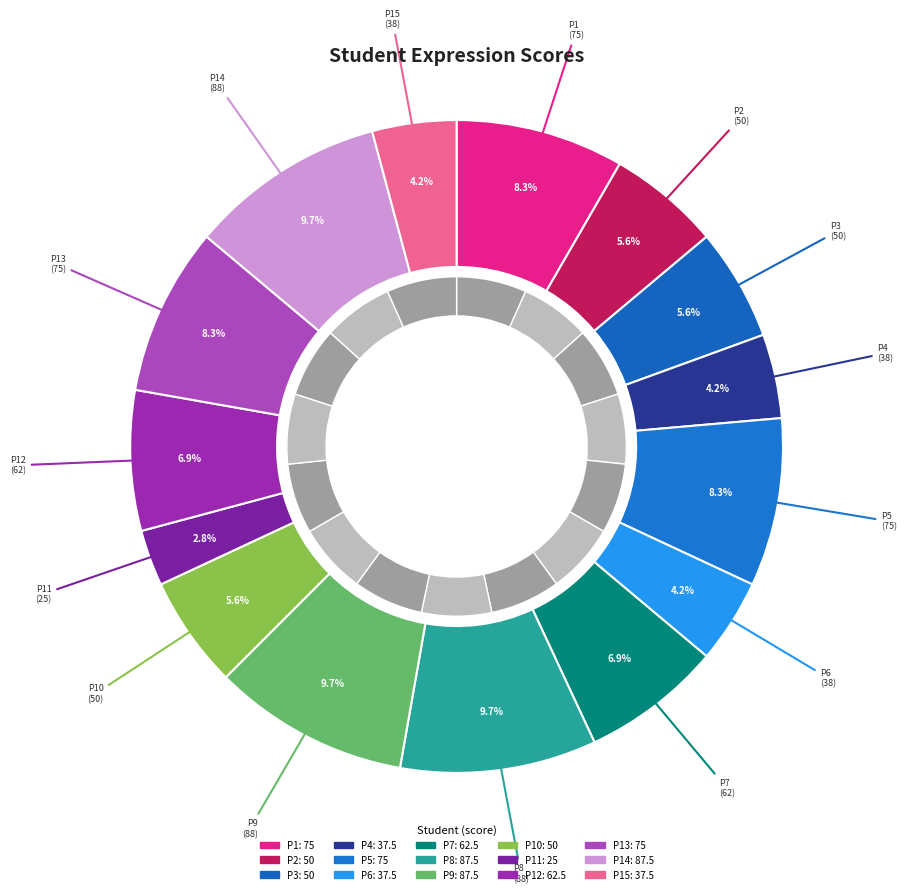

To the nearest percent, what percentage of the pie is P9?

10%